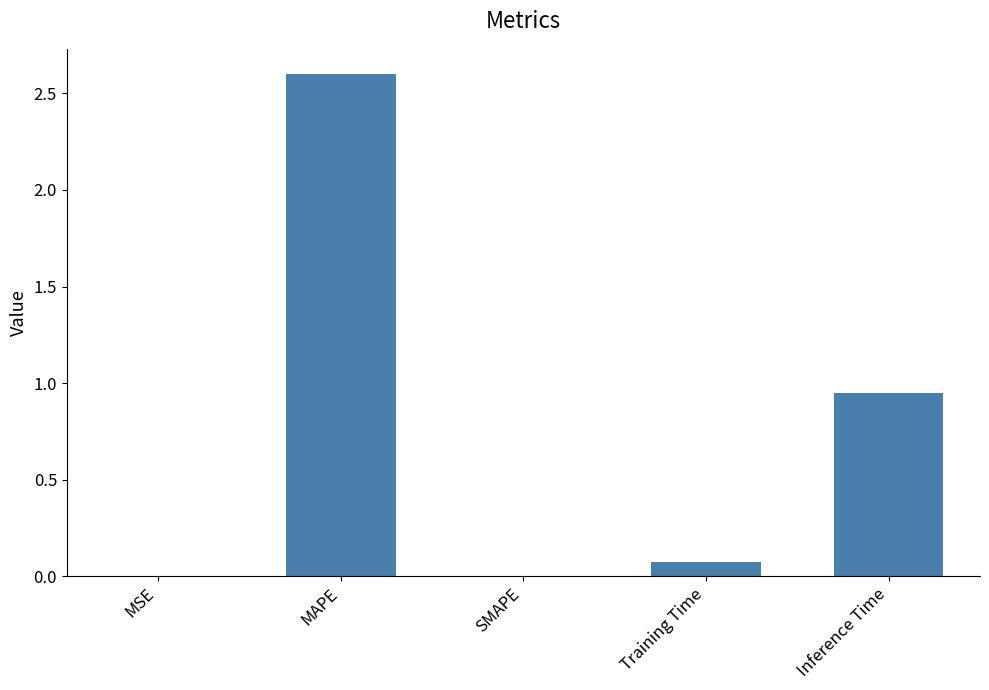

The value at MAPE is 1.7. True or false?

False